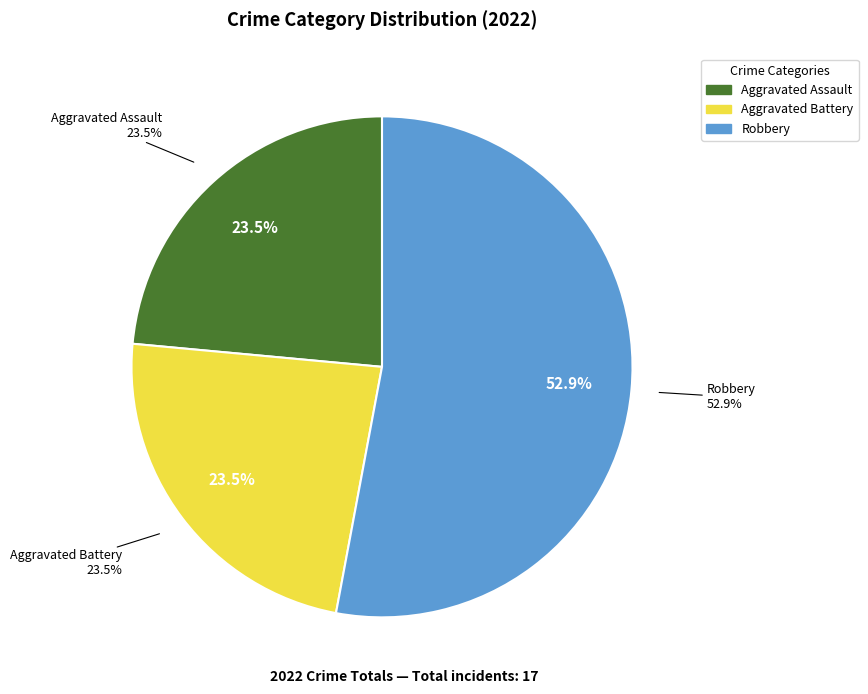

The Aggravated Assault slice represents 7% of the pie. True or false?

False